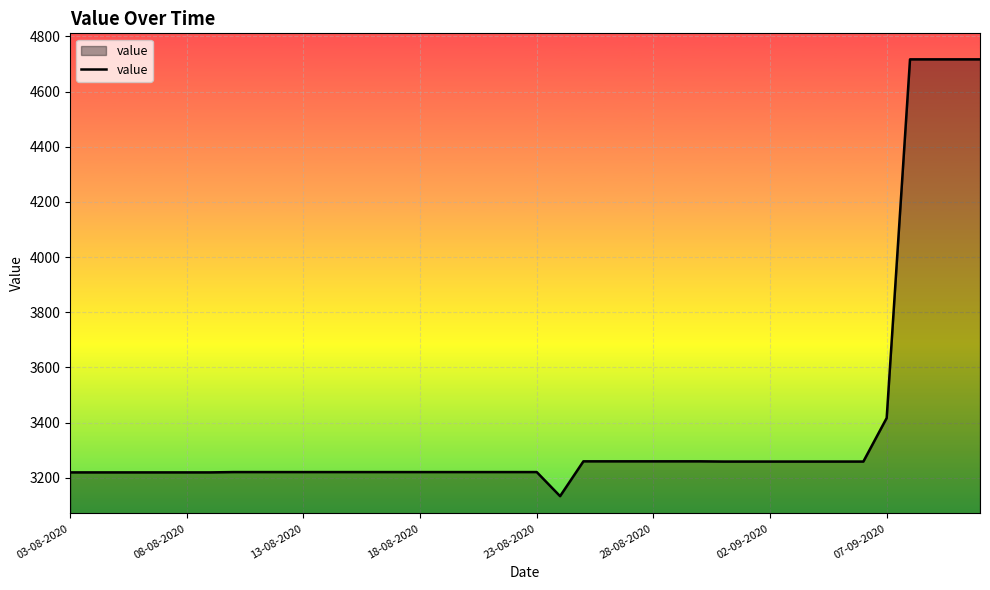

What is the difference between the maximum and minimum values?

1583.6